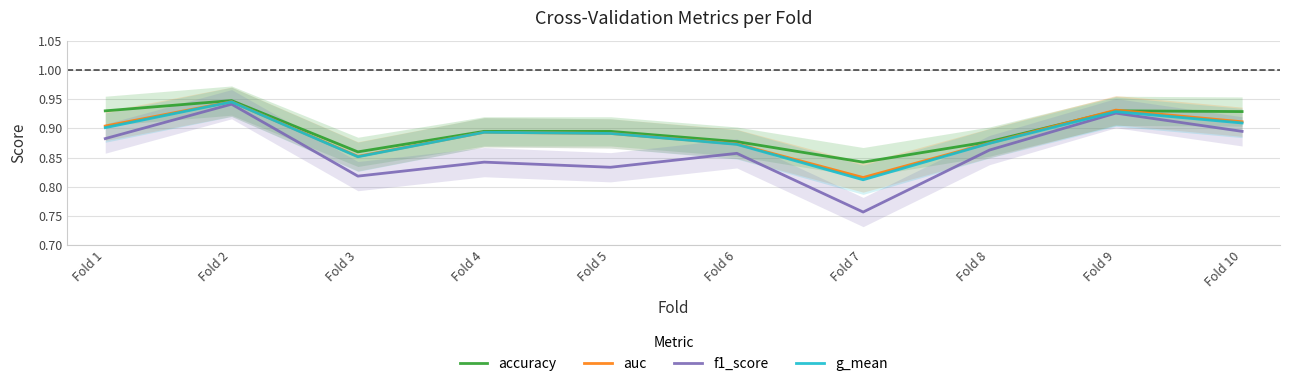

What are all the series names shown in the legend?

accuracy, auc, f1_score, g_mean